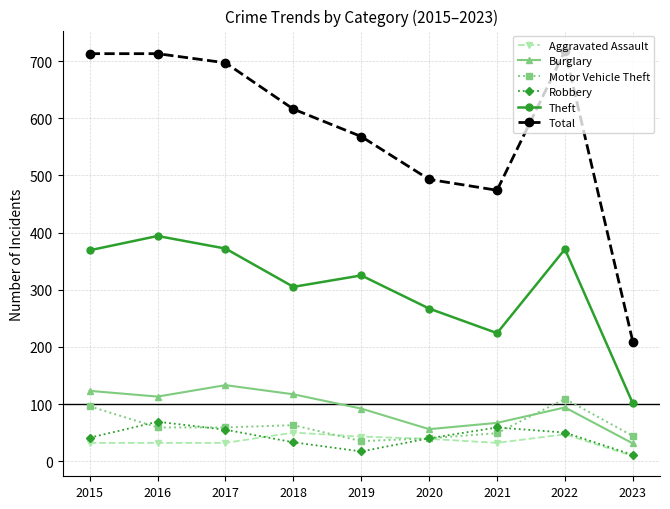

What is the value of the Aggravated Assault point at the 1st from the left?

32